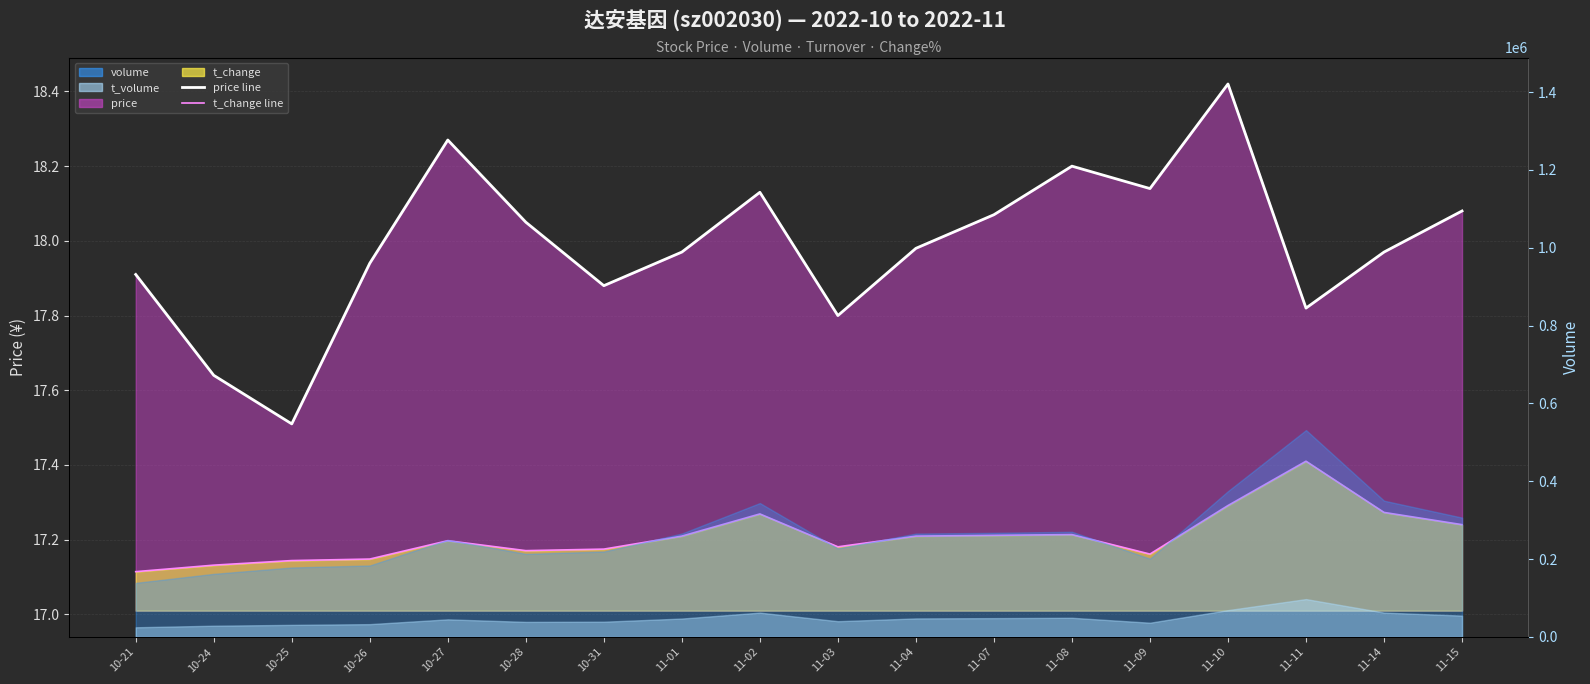

Rank the series by their maximum value, from lowest to highest.

t_change_line, price_line